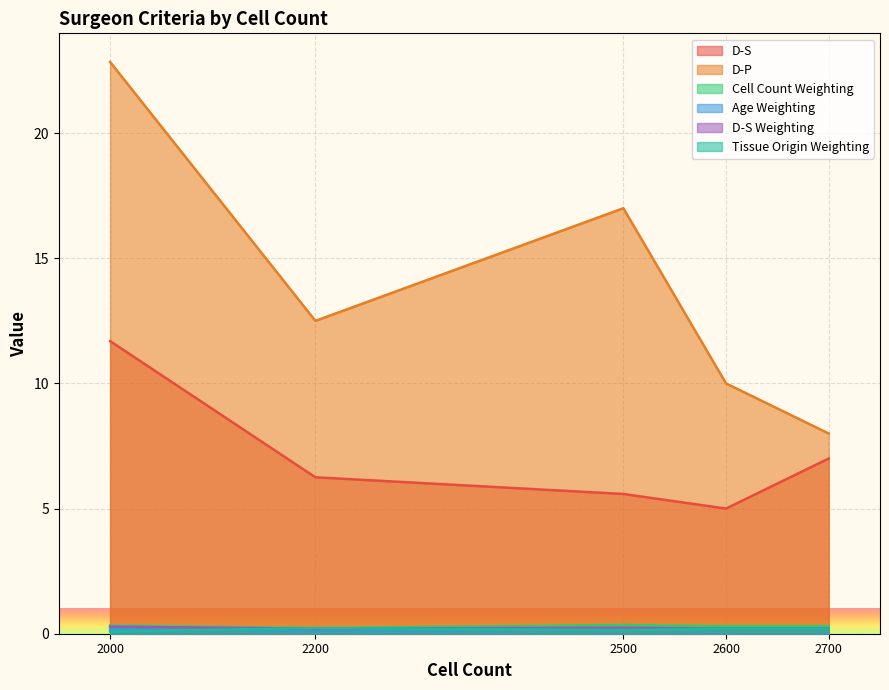

What is the difference between the second highest and second lowest values in the D-S Weighting series?

0.0